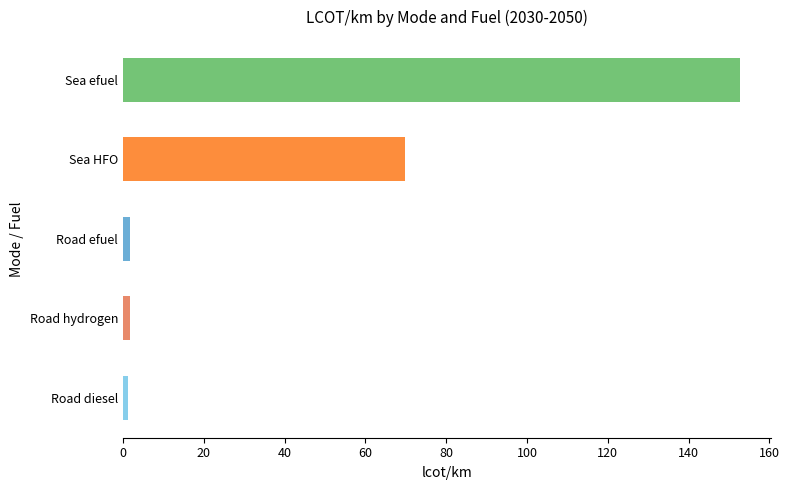

Which series has the widest spread of values?

Sea efuel